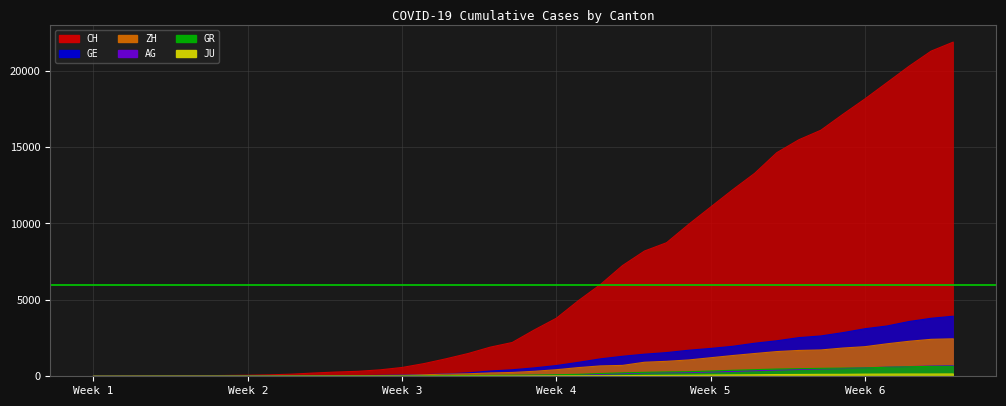

How many data points in ZH are above 326?

19